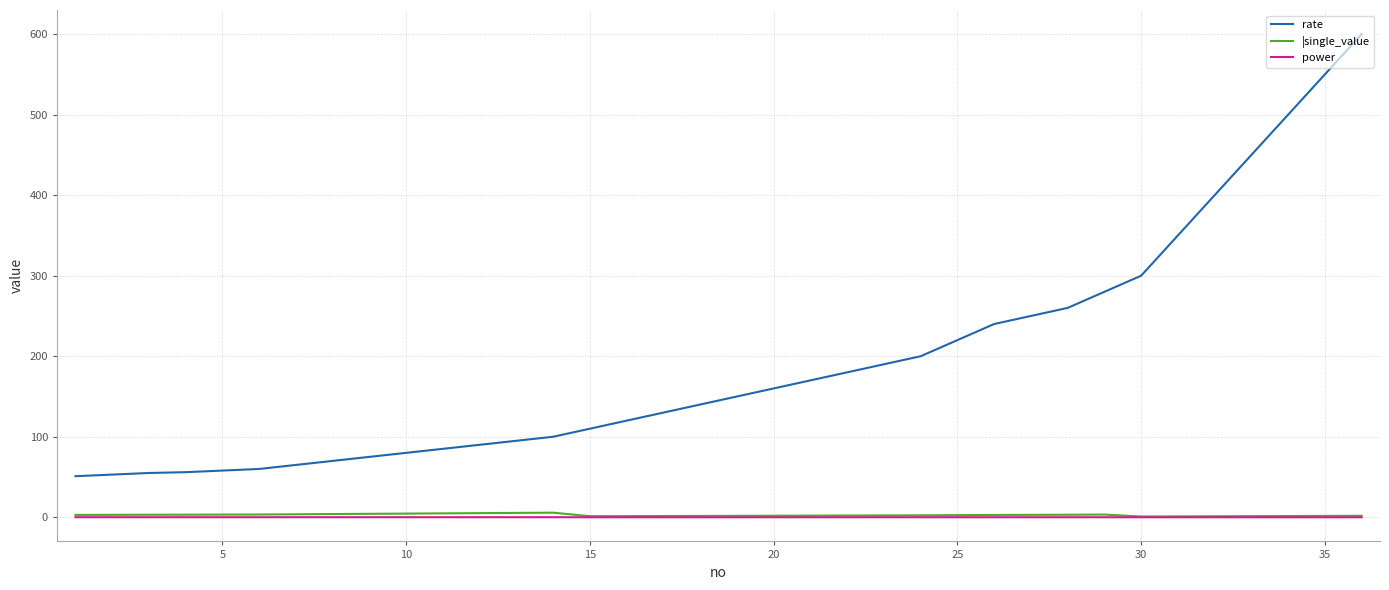

What is the maximum value shown in the chart?

600.0